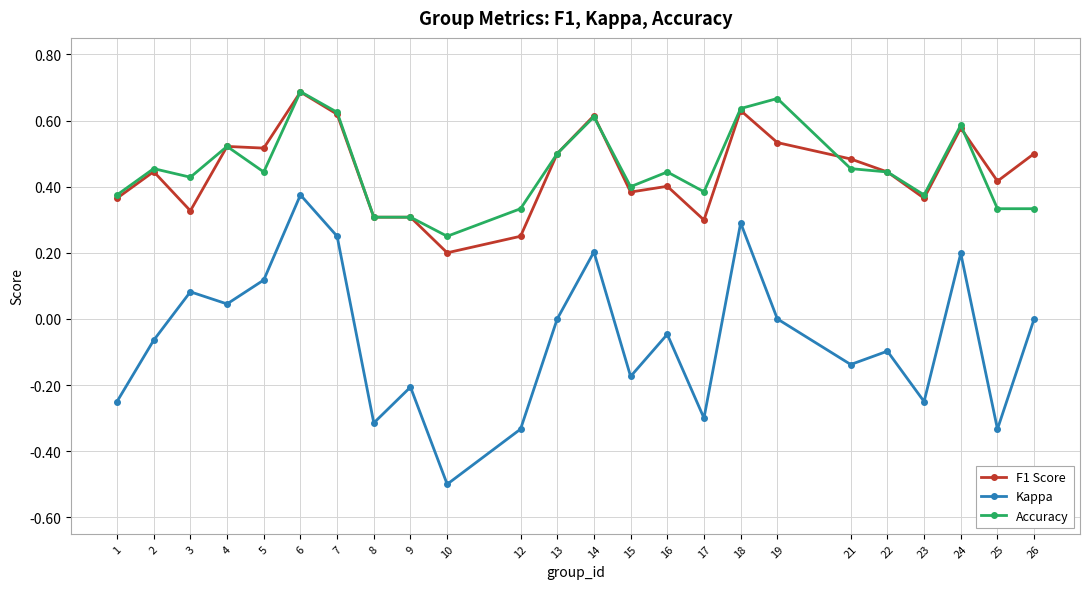

Is this an area chart (filled region under the line)?

No